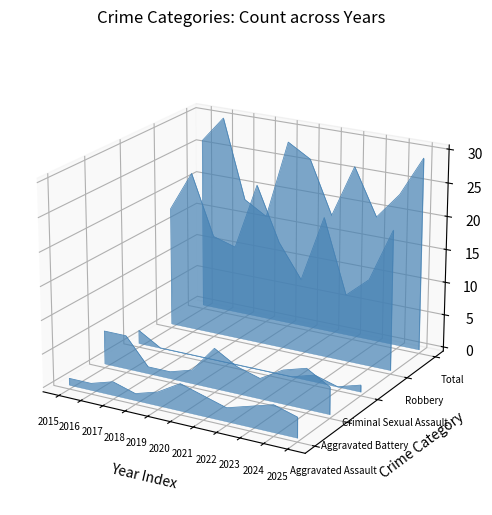

True or false: Aggravated Assault and Aggravated Battery intersect in this chart.

False